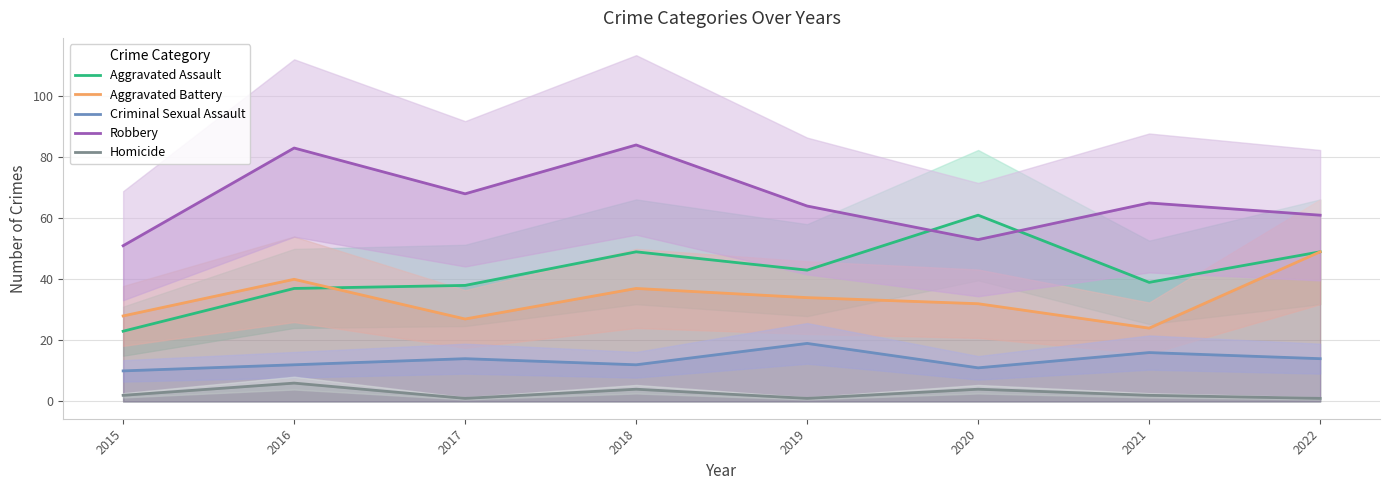

What is the difference between the maximum and minimum values in the Aggravated Assault series?

38